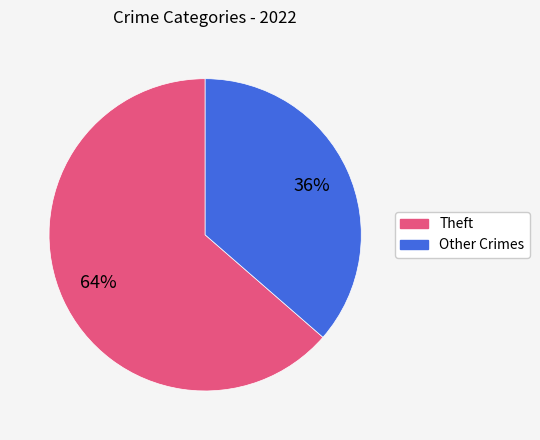

Does any single category account for the majority?

Yes